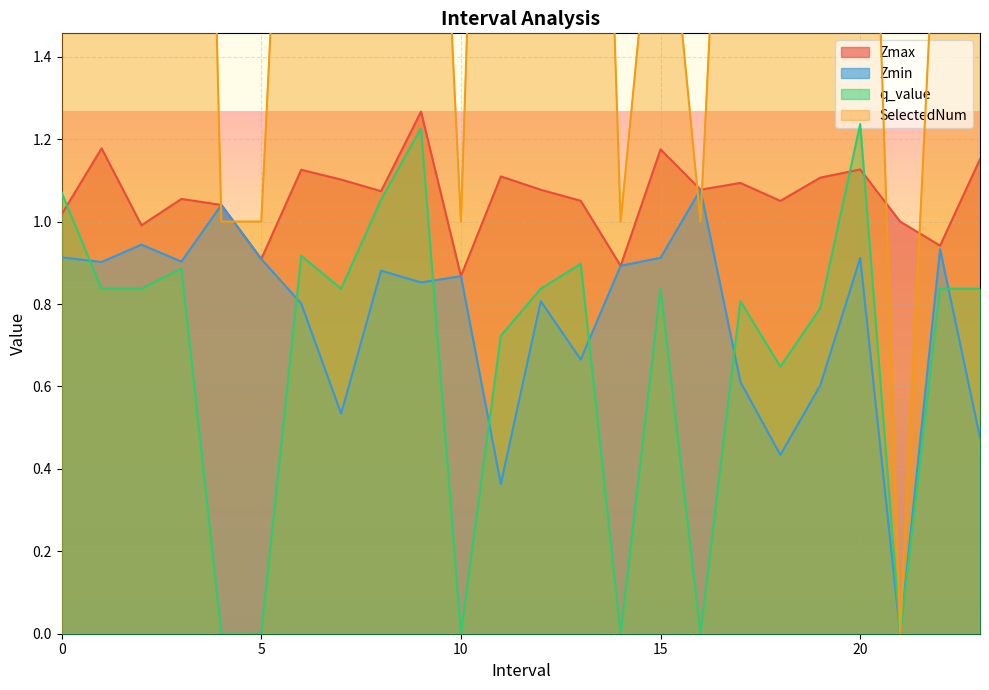

What are all the series names shown in the legend?

Zmax, Zmin, q_value, SelectedNum